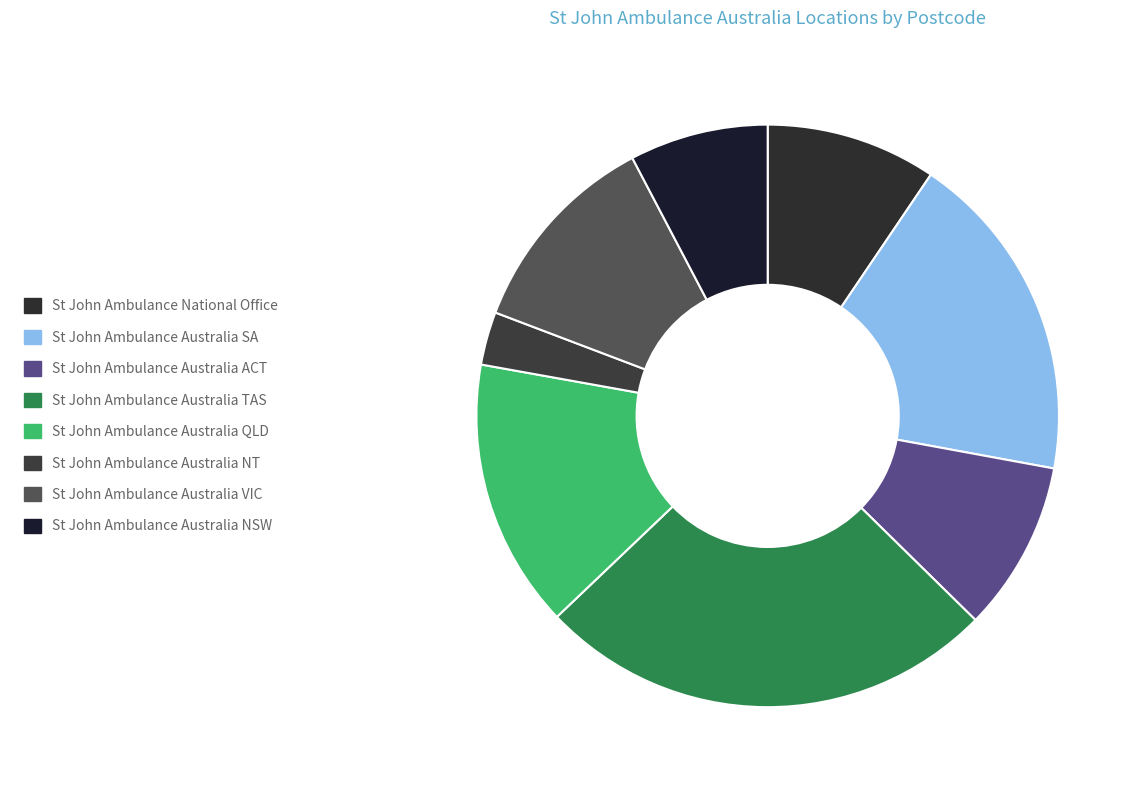

What percentage is the St John Ambulance Australia VIC slice, to the nearest percent?

12%